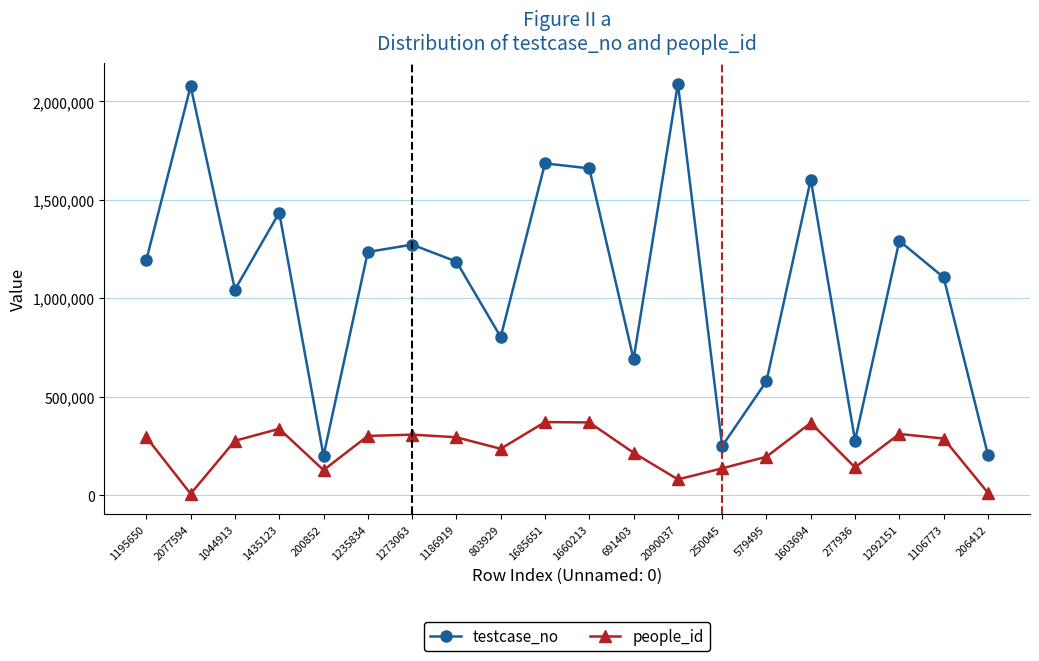

Which series has the widest spread of values?

testcase_no